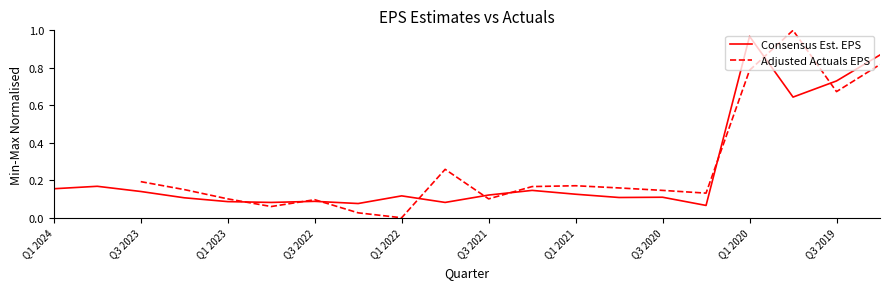

At which label does Consensus Est. EPS reach its peak?

Q1 2020